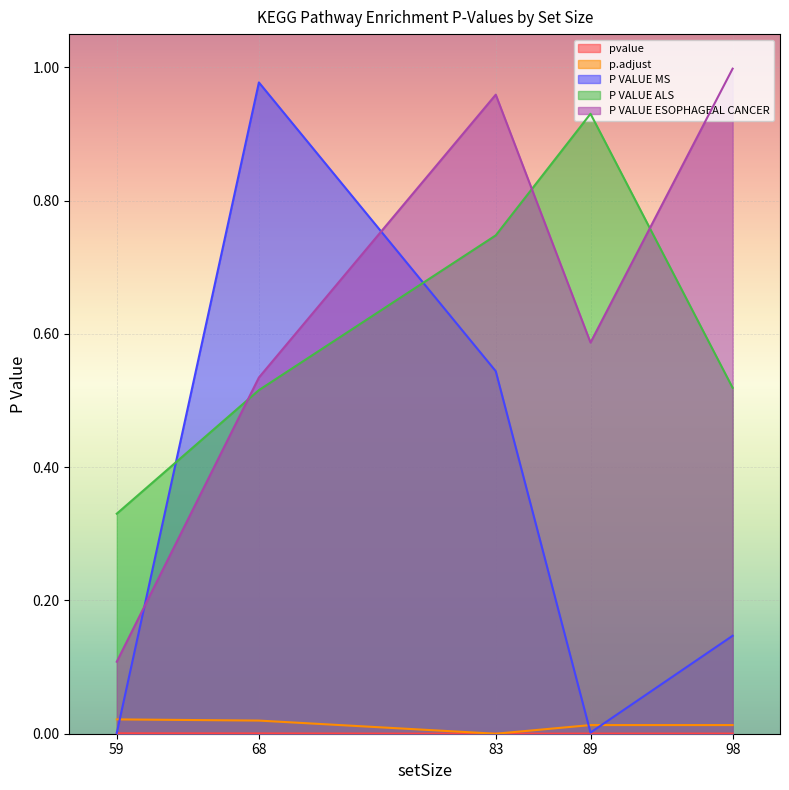

What is the difference between the P VALUE MS values at 68 and 83?

0.4